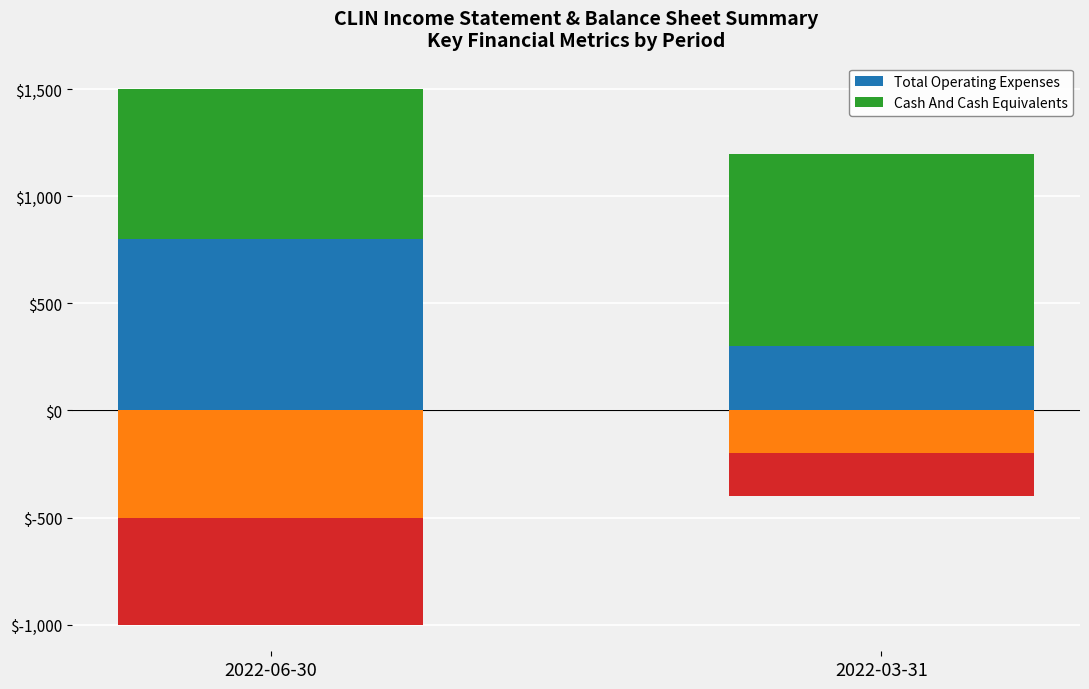

Rank the categories by Cash And Cash Equivalents value from lowest to highest.

2022-06-30, 2022-03-31